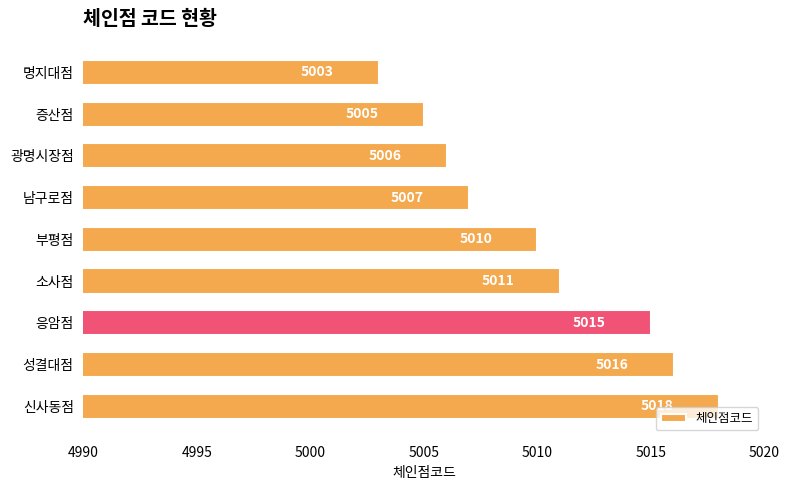

List the labels in order of value, largest first.

신사동점, 성결대점, 응암점, 소사점, 부평점, 남구로점, 광명시장점, 증산점, 명지대점